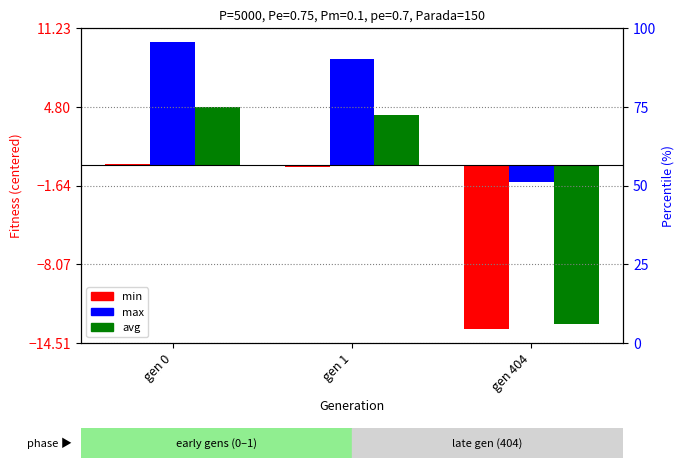

Between gen 0 and gen 1, which is larger?

gen 0